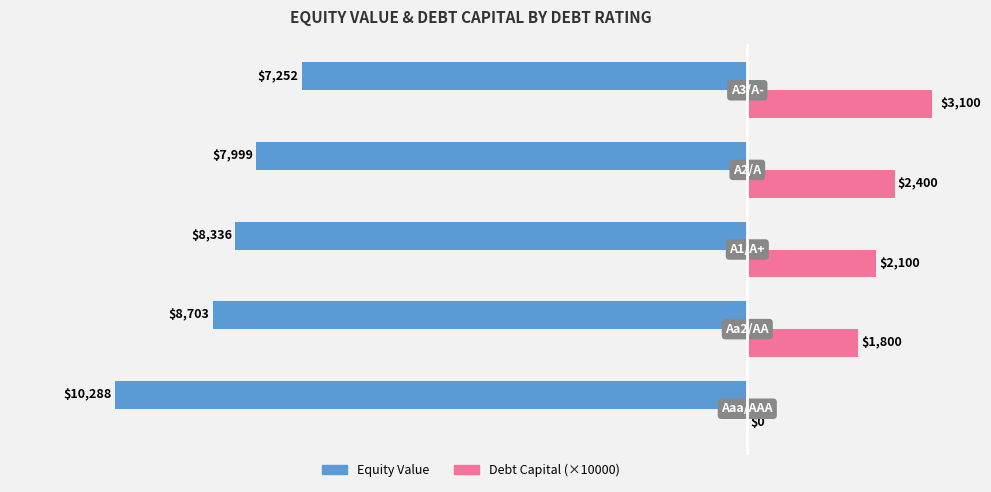

What is the maximum value for Debt Capital (scaled)?

3100.0